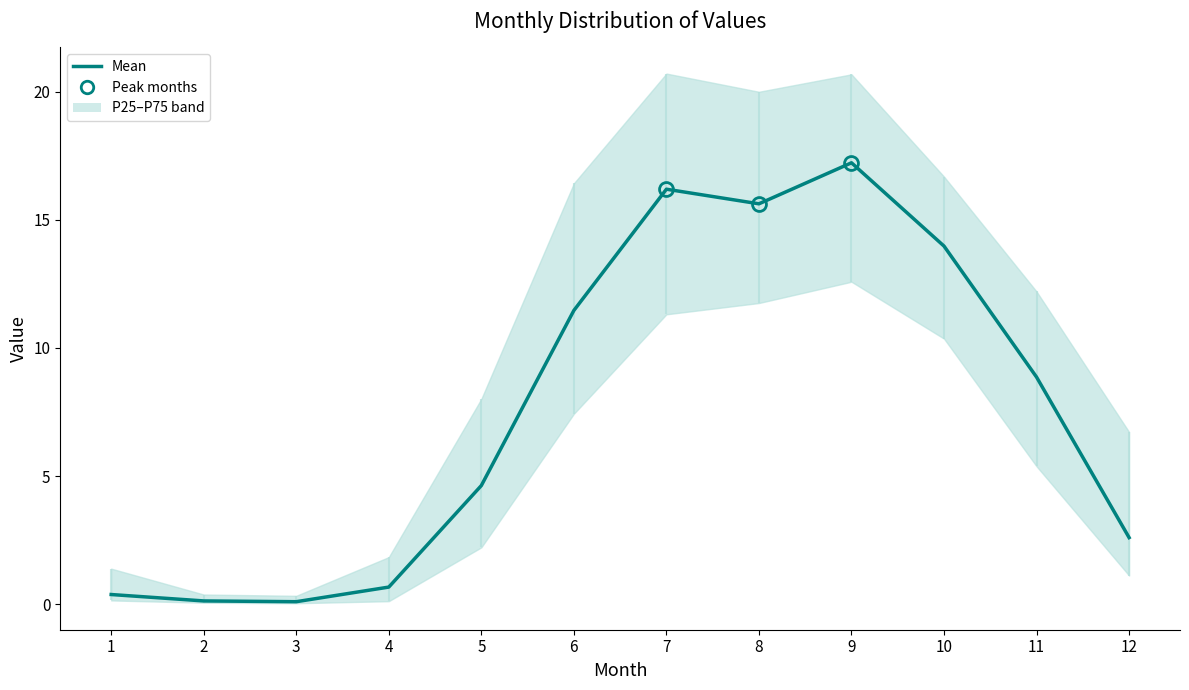

How many points are lower than both their immediate neighbors (excluding endpoints)?

2